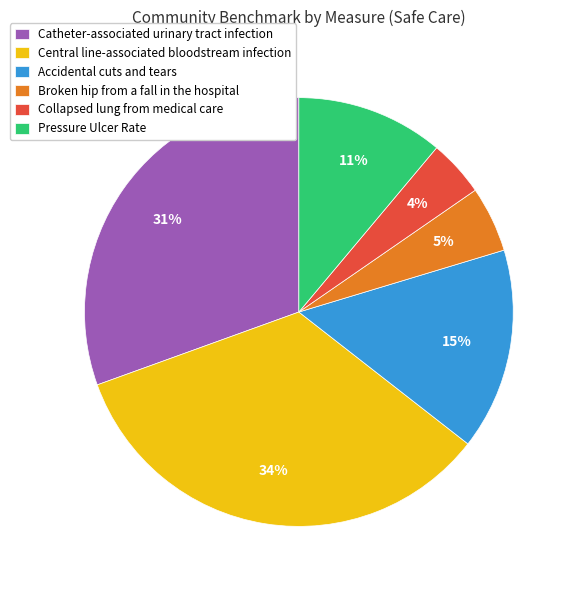

What percentage is the Broken hip from a fall in the hospital slice, to the nearest percent?

5%